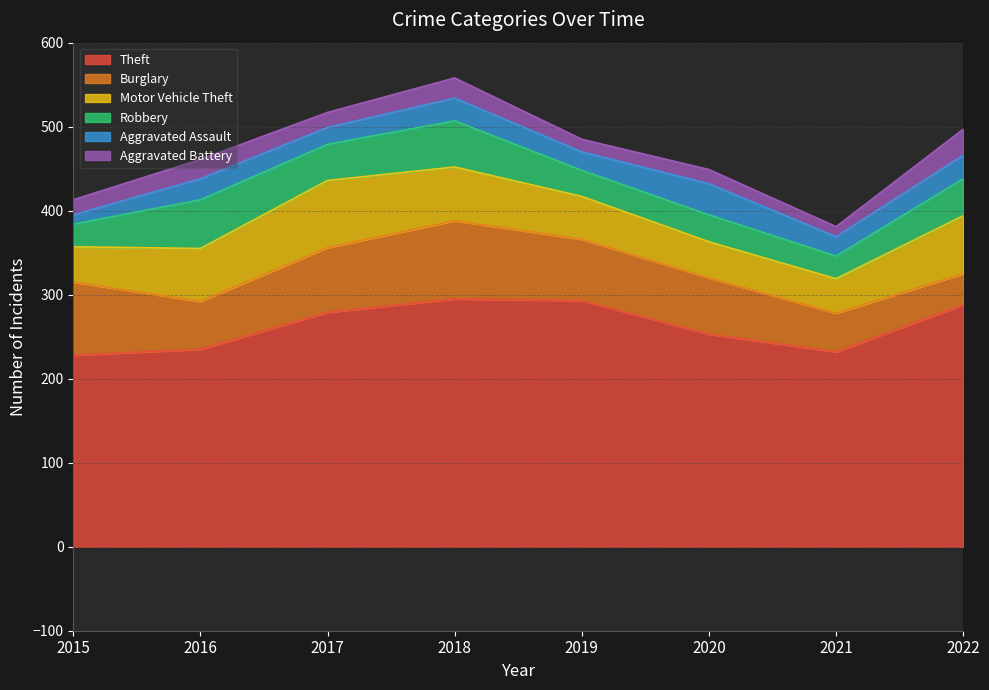

List the labels in order of Motor Vehicle Theft value, smallest first.

2021, 2015, 2020, 2019, 2016, 2018, 2022, 2017